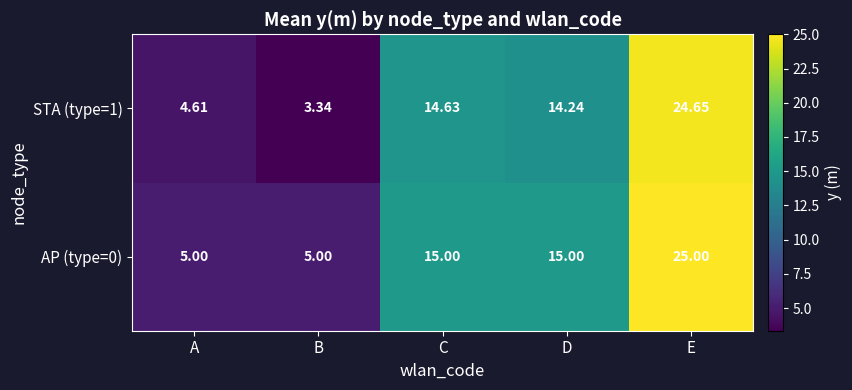

At which label does STA (type=1) reach its peak?

E